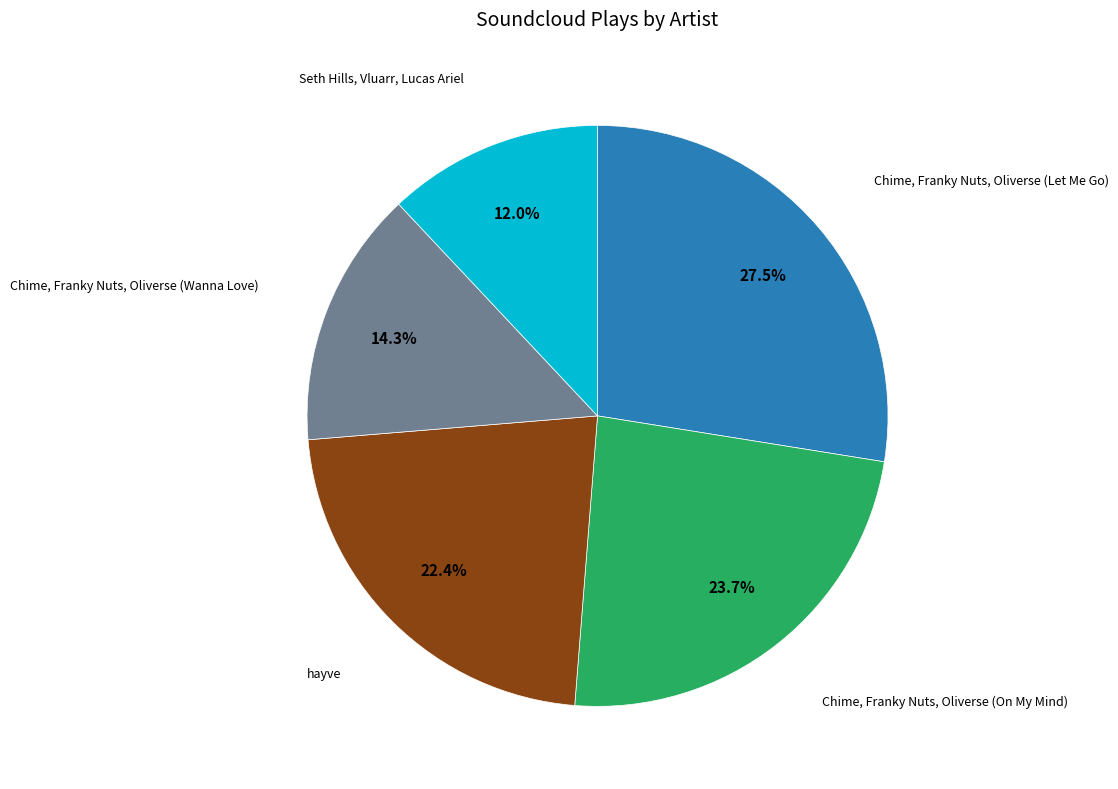

Is there any slice that represents more than half of the pie?

No